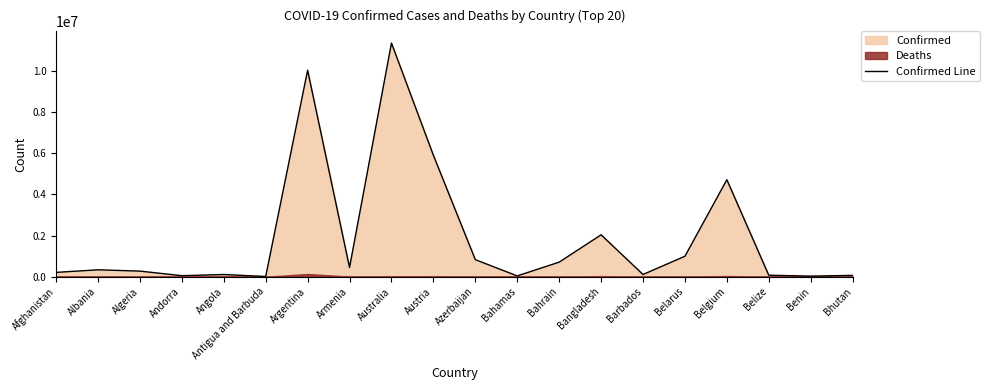

Is it true that the value at Belize is 70757?

True